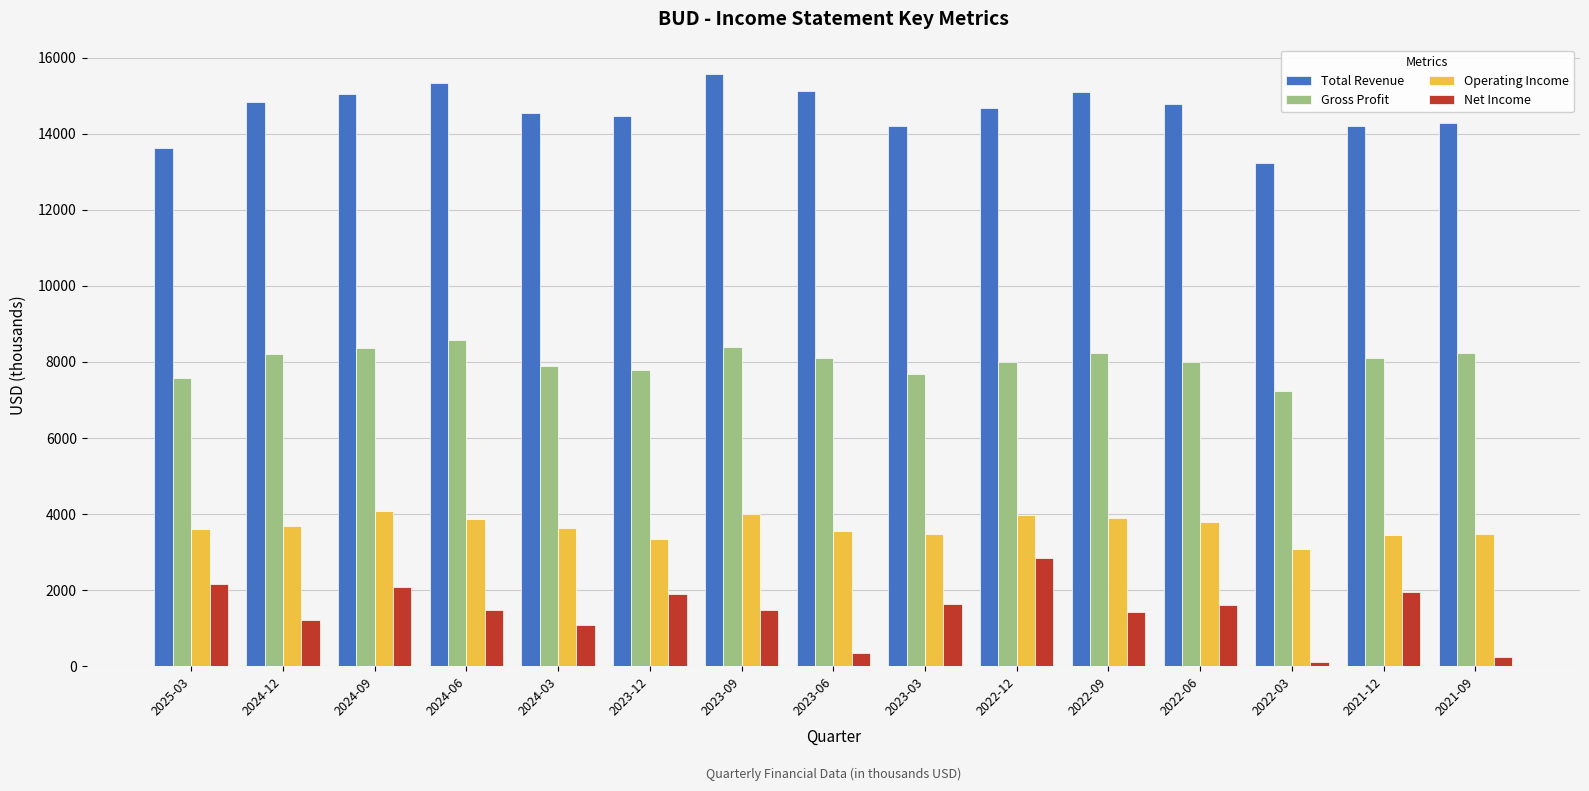

At which category does the chart reach its minimum across all series?

2022-03